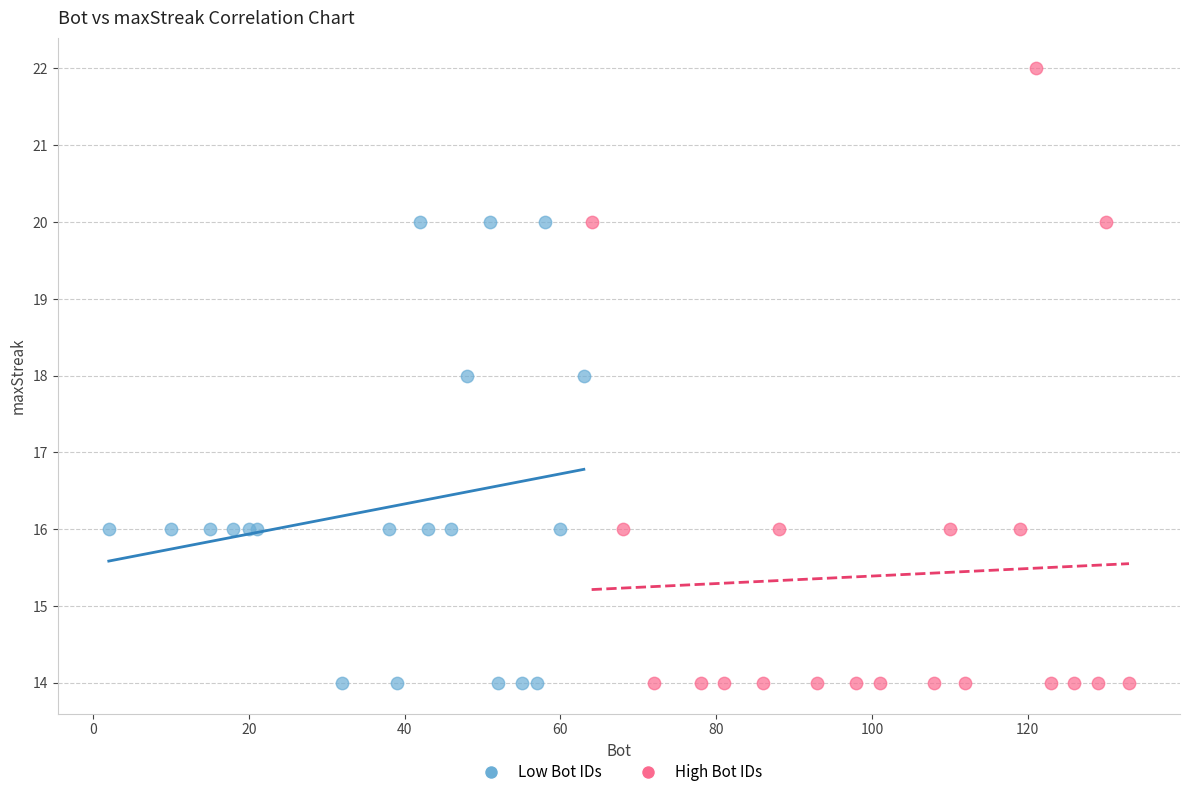

What are all the series names shown in the legend?

Low Bot IDs, High Bot IDs